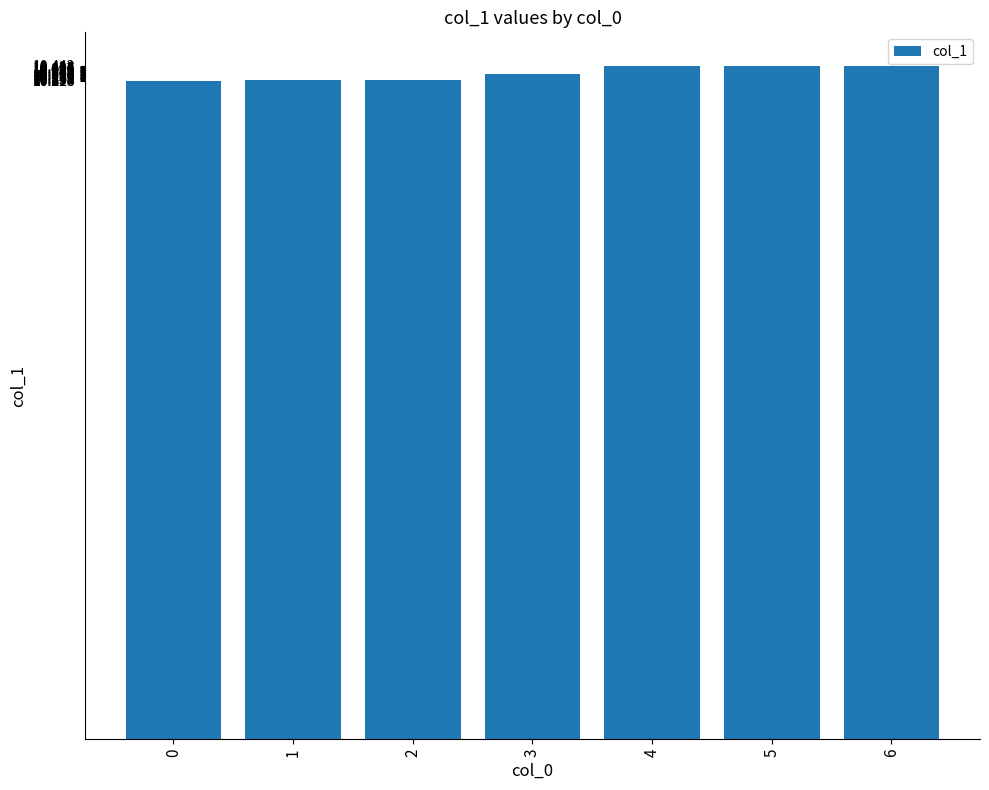

What is the ratio of the value at 2 to the value at 5?

1.0